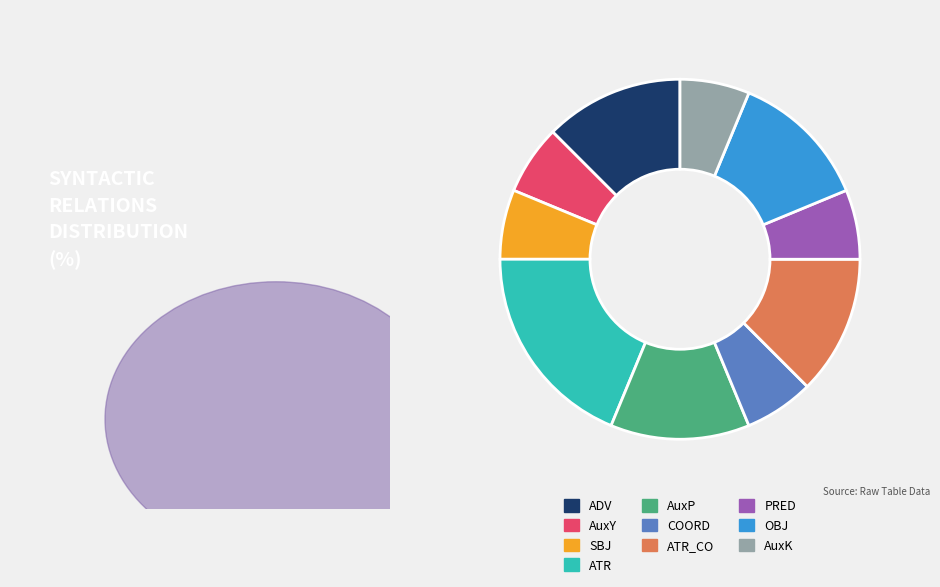

Which has a higher value, ATR_CO or AuxY?

ATR_CO